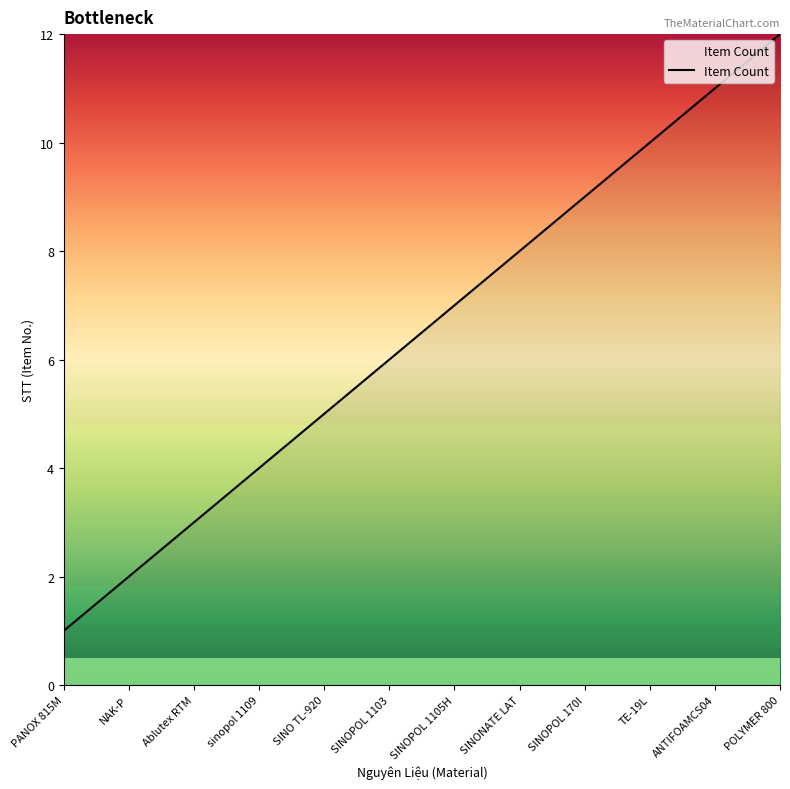

What is the difference between the values at ANTIFOAMCS04 and TE-19L?

1